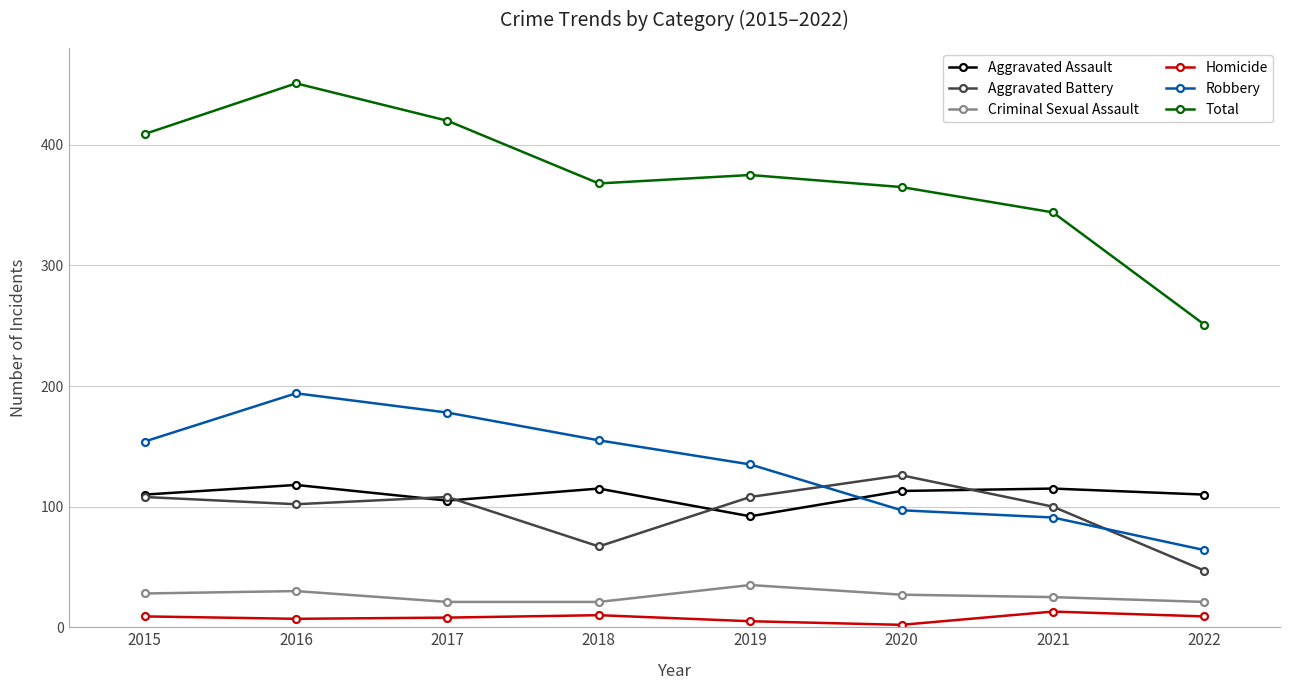

How many lines are shown in the chart?

6